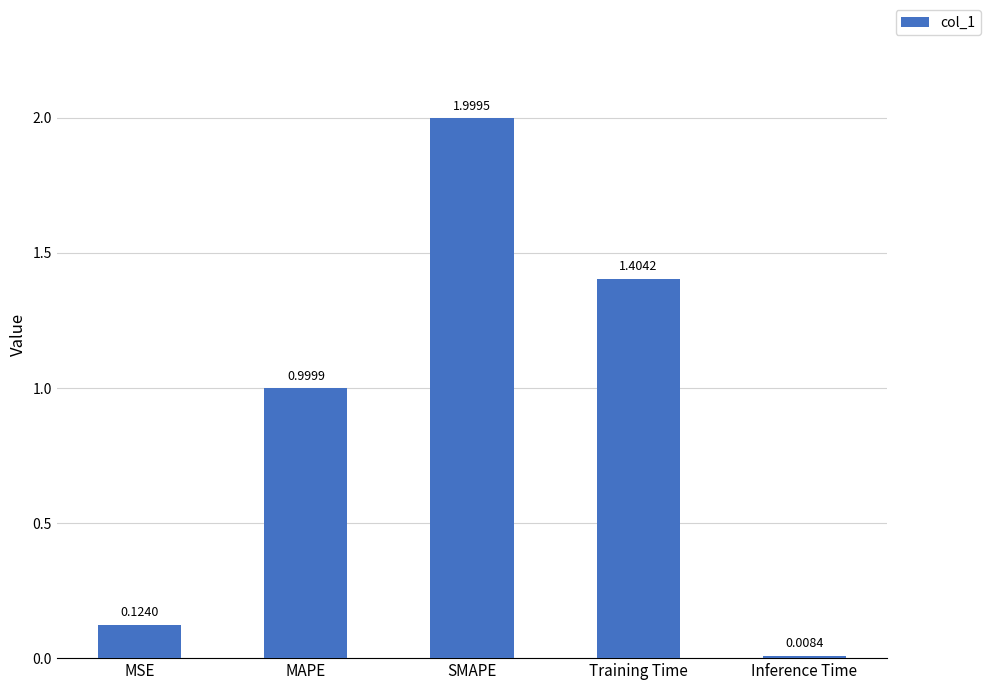

List the labels in order of value, smallest first.

Inference Time, MSE, MAPE, Training Time, SMAPE